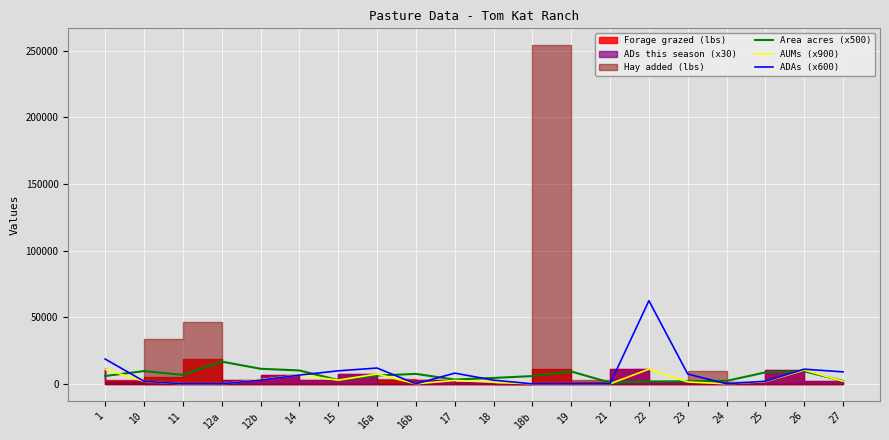

How many values in the Area acres (x500) series are below 6201?

10